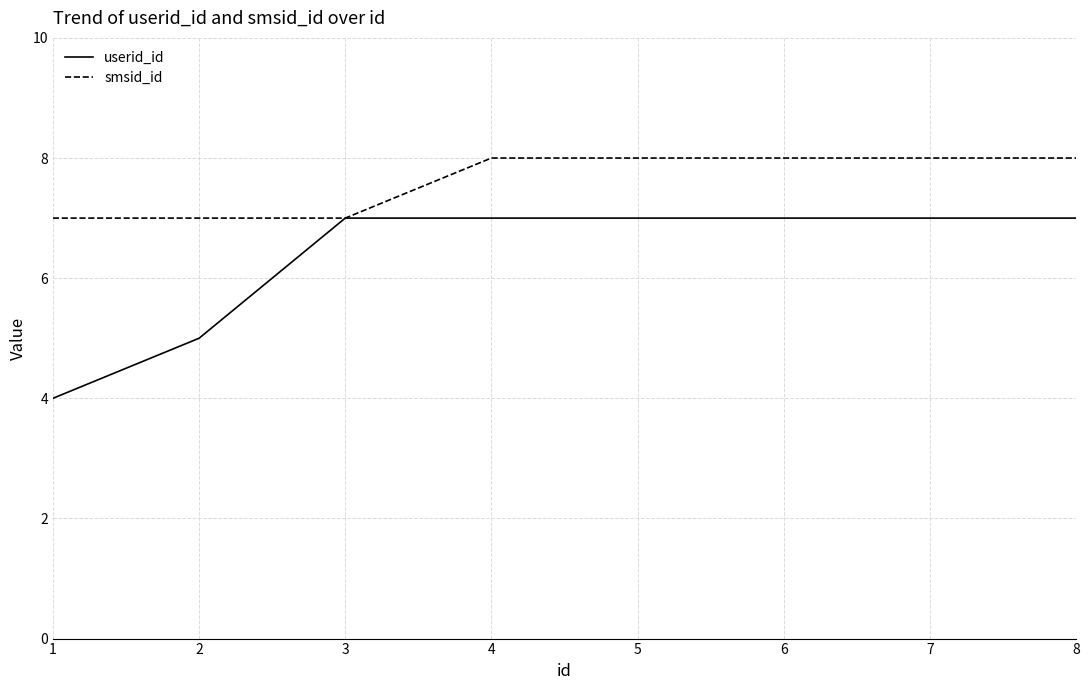

List the series in order of their peak value, lowest first.

userid_id, smsid_id